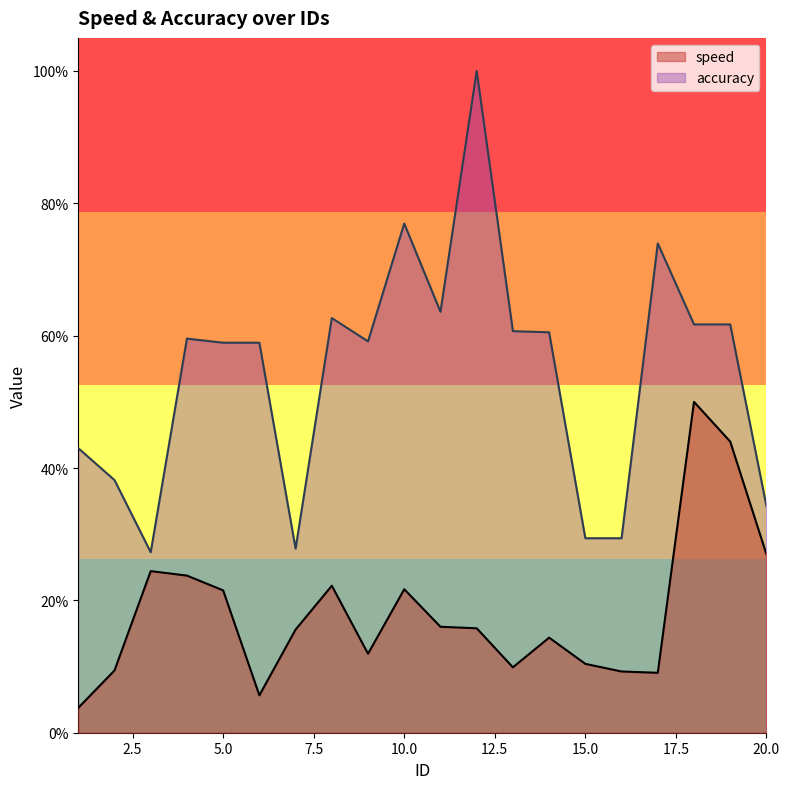

Which category has the highest value across all series?

12